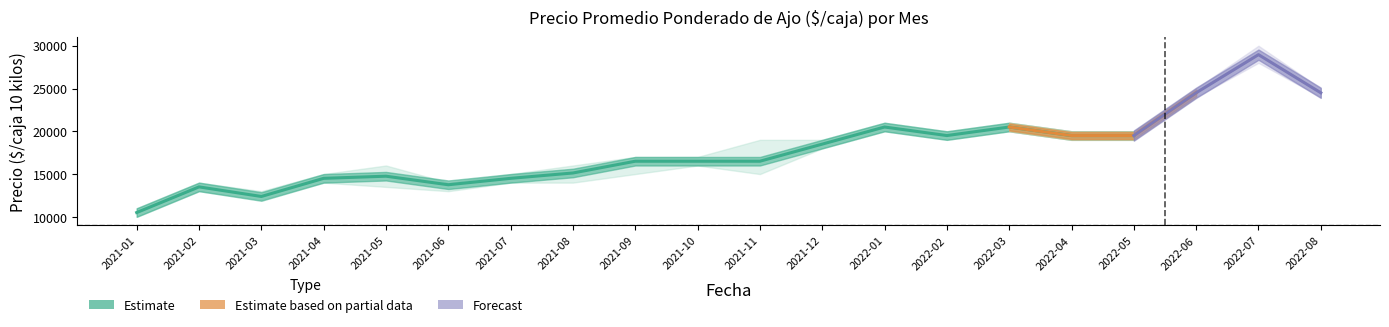

Where is Precio promedio ponderado nearest to the value 19729?

2022-02